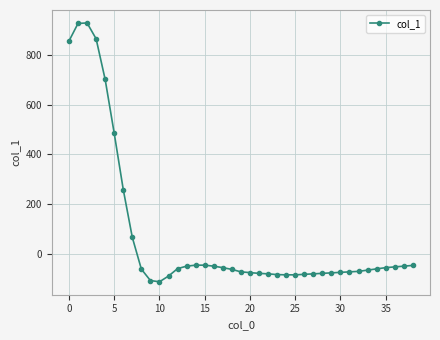

What is the smallest value displayed?

-114